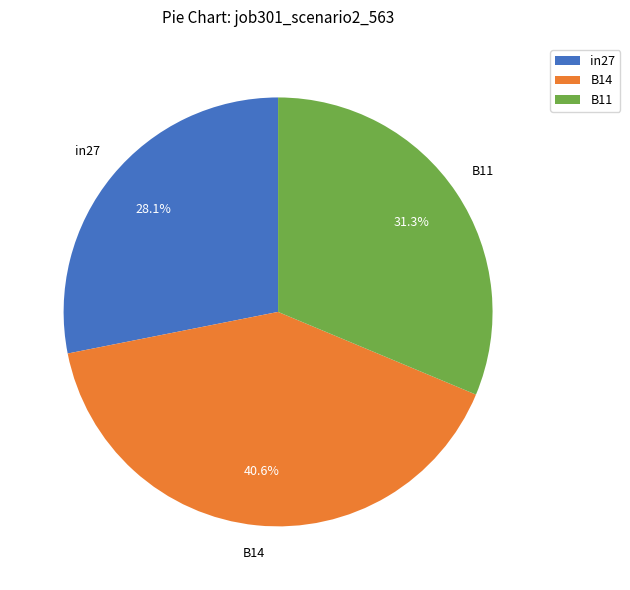

Which has a higher value, in27 or B14?

B14